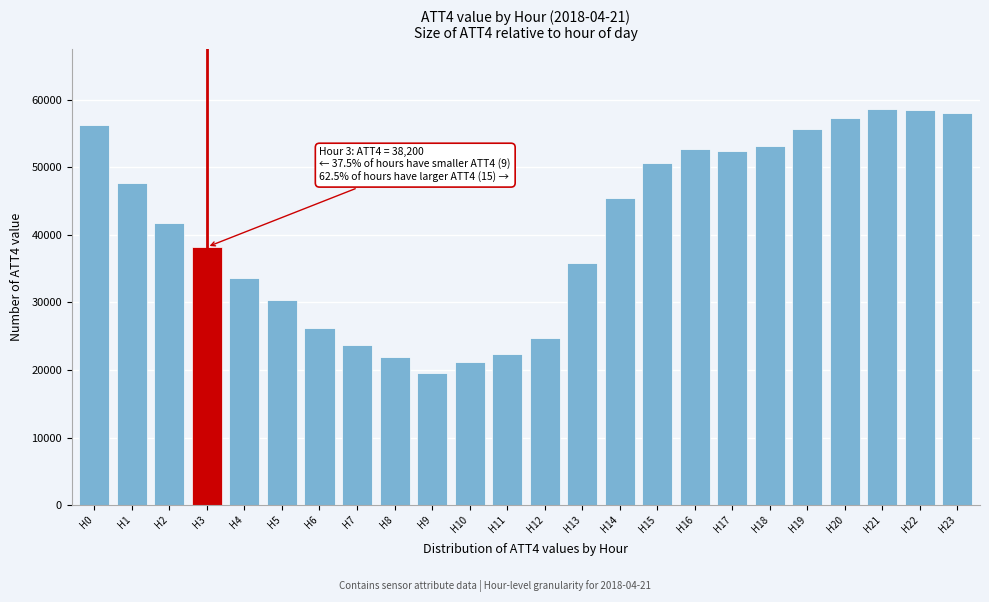

What is the approximate value at H9, to the nearest 50?

19600